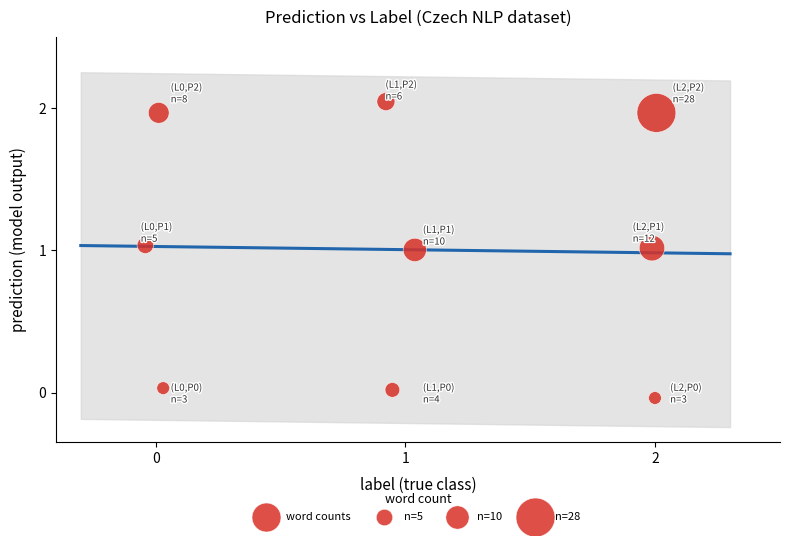

What is the range of Y values (max minus min)?

2.1